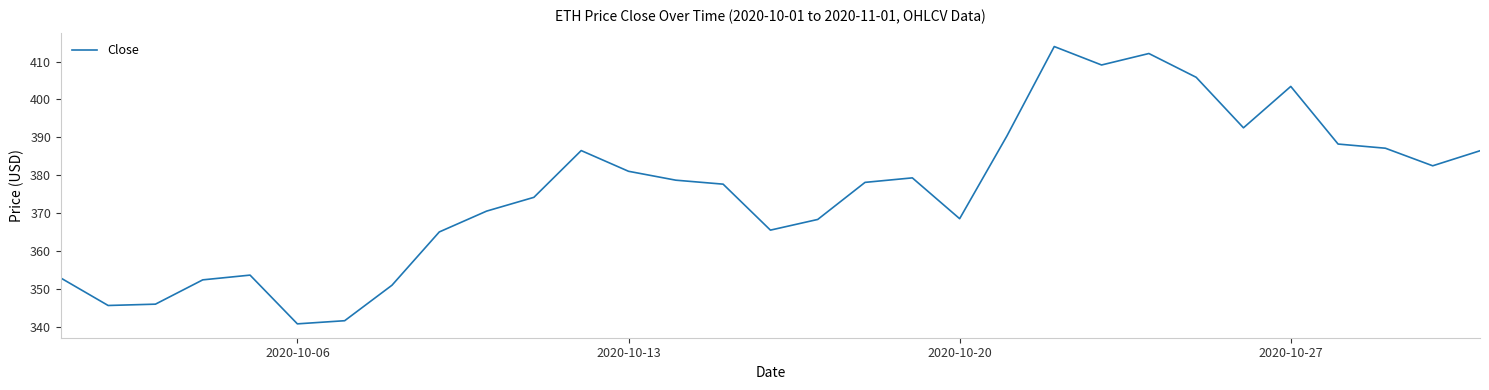

What is the difference between the maximum and minimum values?

73.2